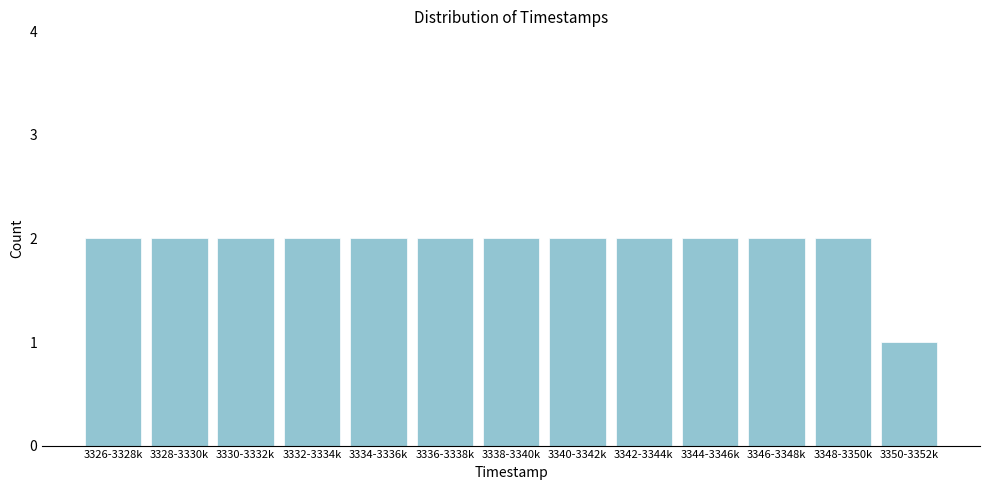

Reading left to right, what are all the values shown in this chart?

2	2	2	2	2	2	2	2	2	2	2	2	1